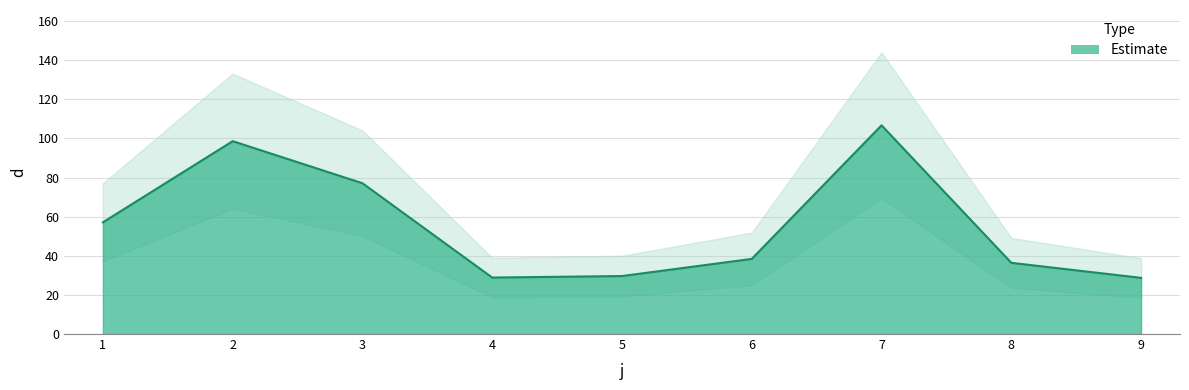

How many interior local valleys (lower than both neighbors) does the data have?

1